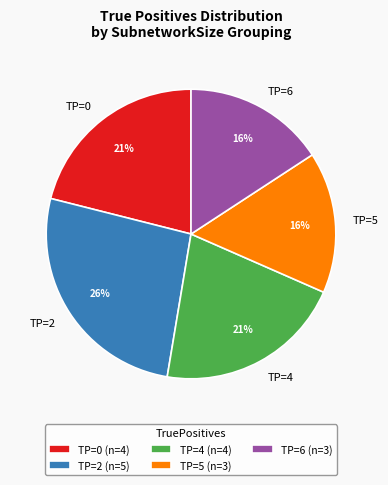

Which has a higher value, TP=5 or TP=4?

TP=4